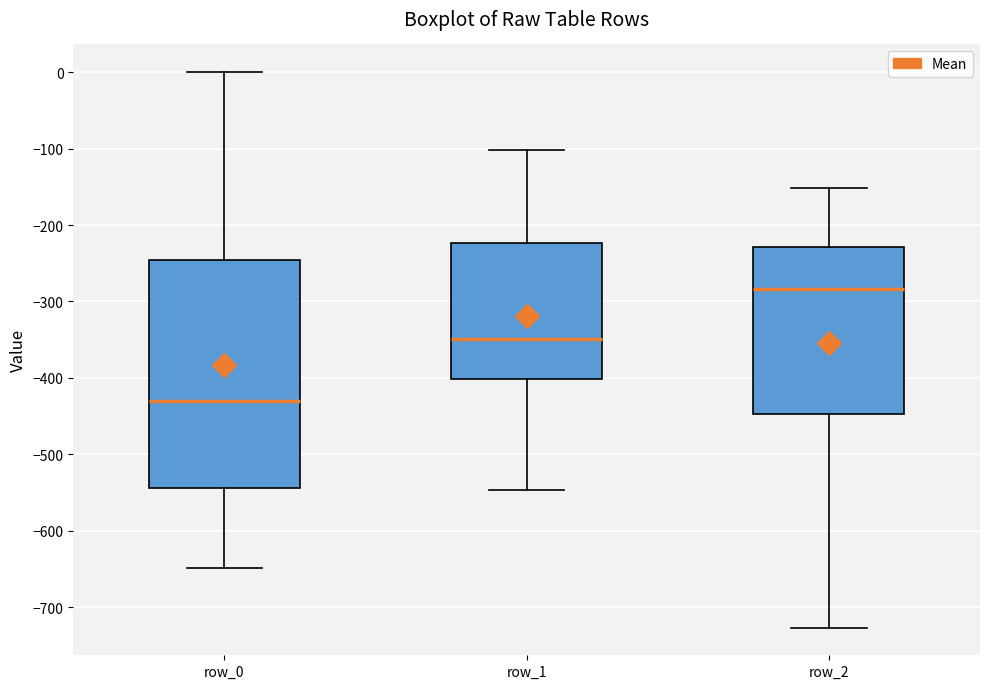

Where does the lower whisker of the box for row_2 end on the y-axis? The values are not printed on the chart, so give them approximately, as read against the axis.

-730